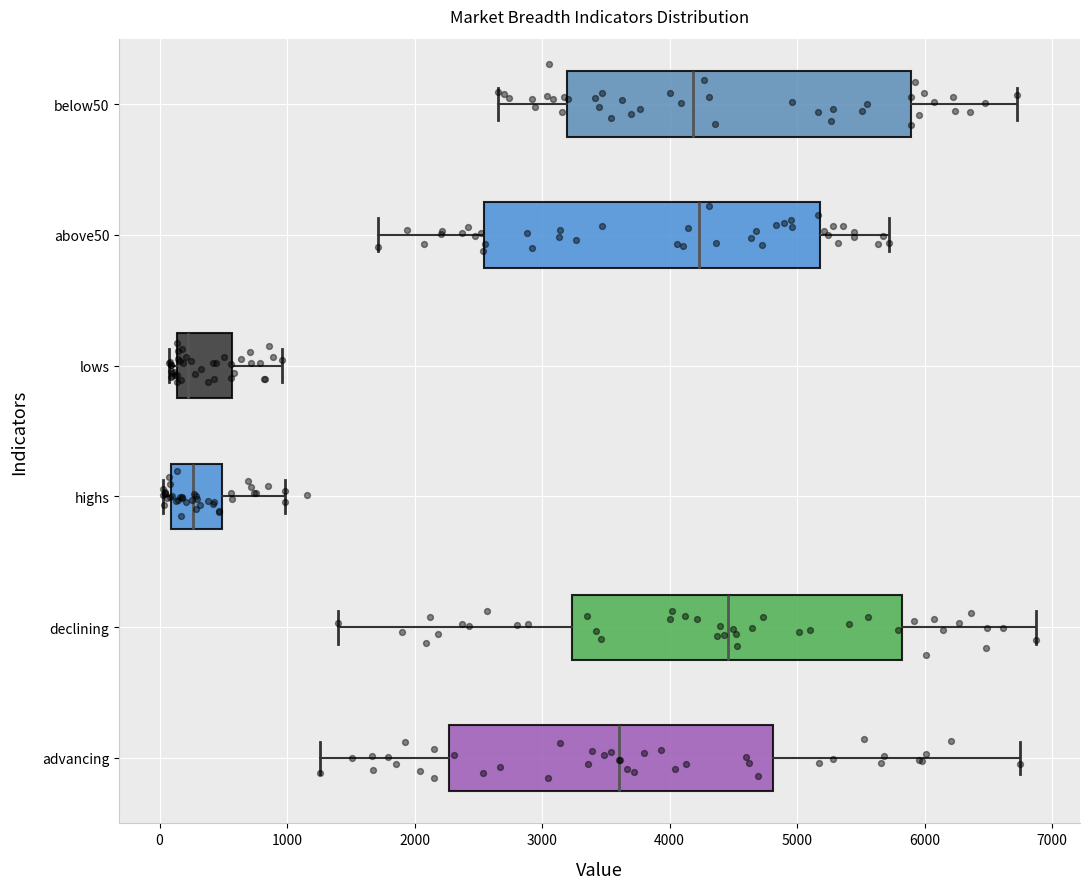

Which box's median line is the furthest to the right?

declining